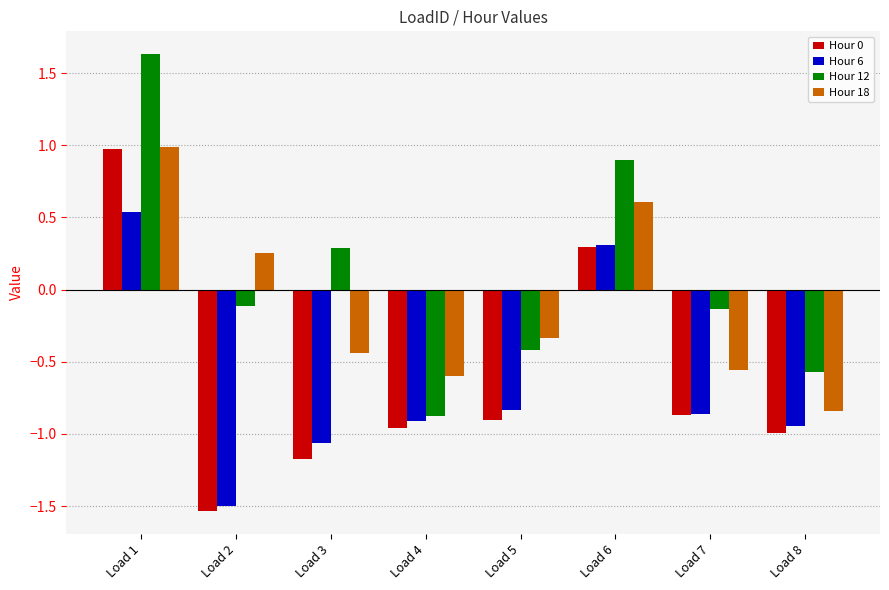

What is the greatest value displayed?

1.6